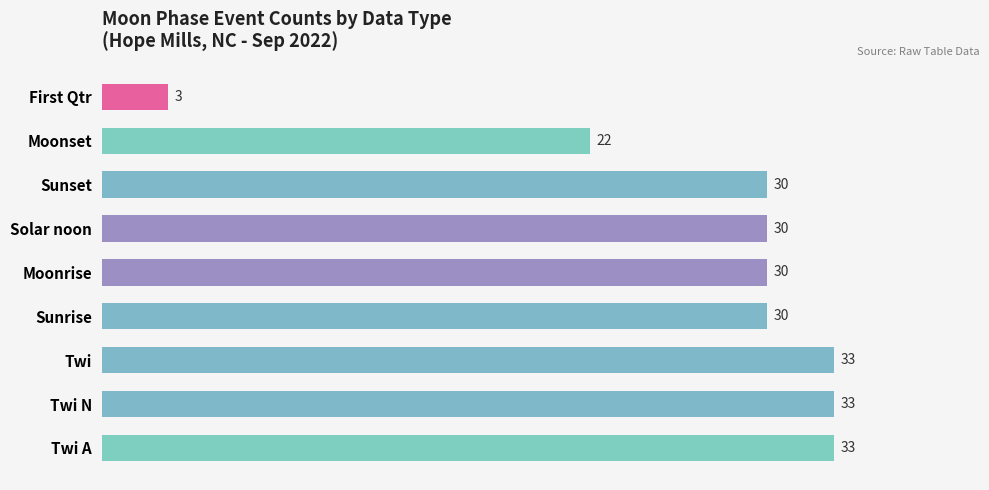

What is the average value?

27